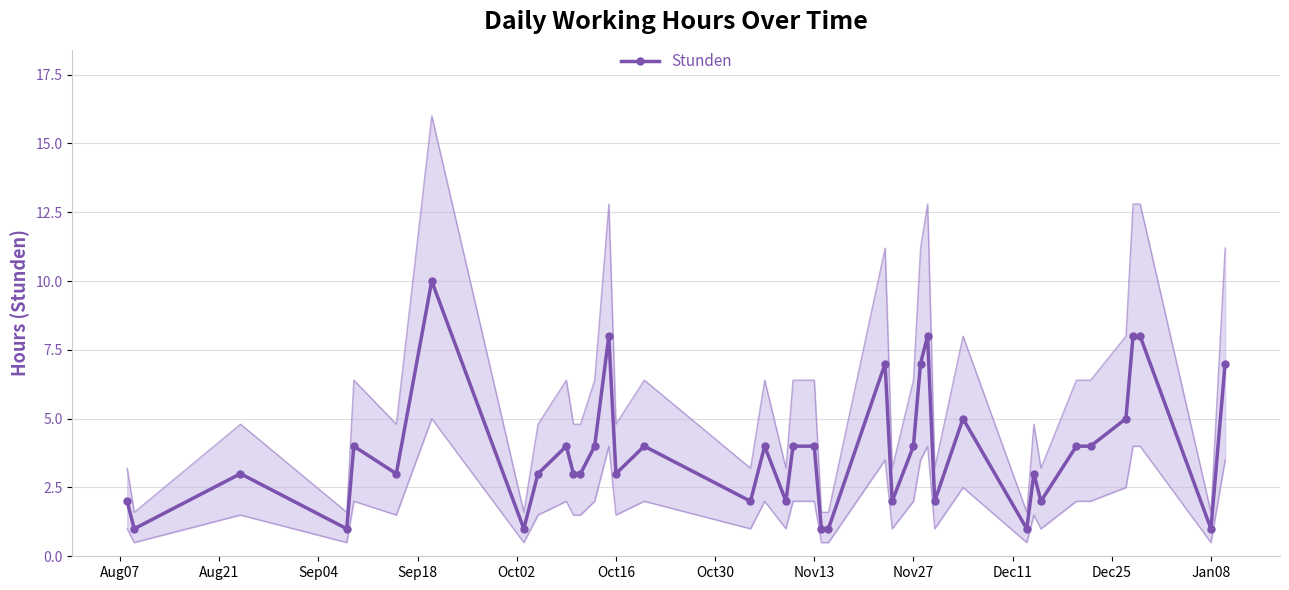

The Stunden series shows 6 at Nov13. True or false?

False